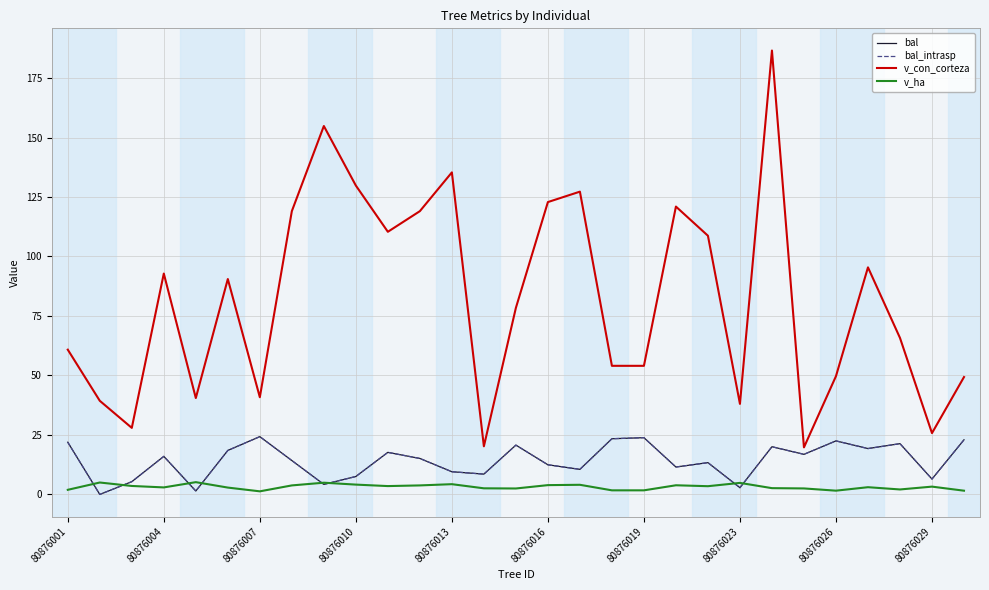

Does the chart display data point markers on the line(s)?

No